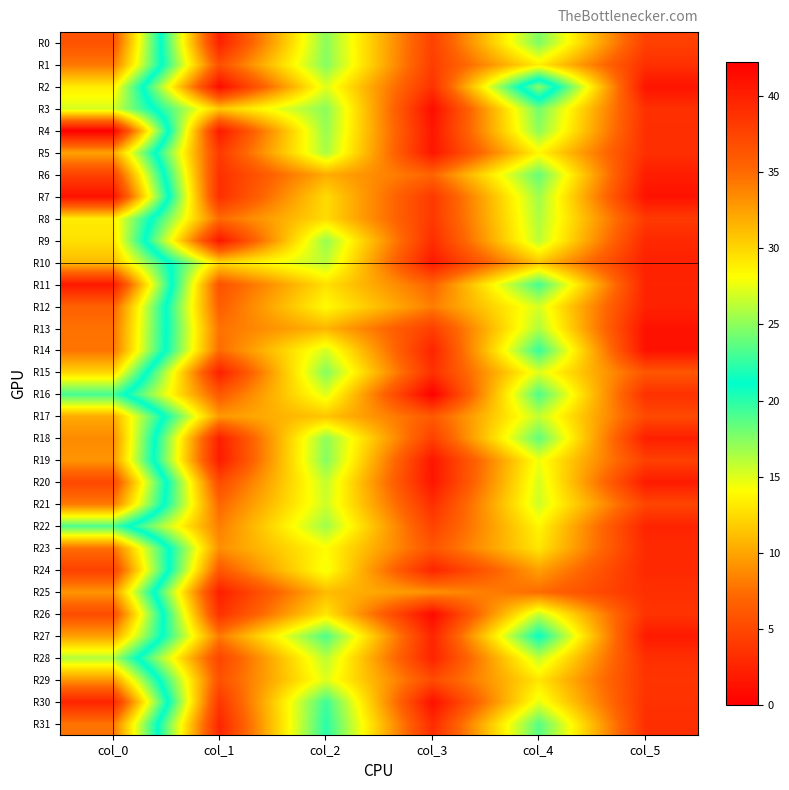

Reading left to right, what are all the values shown in this chart?

R0: col_0=36.5	col_1=2.3	col_2=17.3	col_3=4.5	col_4=17.7	col_5=4.5
R1: col_0=34.3	col_1=5.6	col_2=17.5	col_3=4.3	col_4=13.3	col_5=3.3
R2: col_0=29.0	col_1=0.8	col_2=15.0	col_3=3.4	col_4=25.0	col_5=1.4
R3: col_0=27.0	col_1=11.6	col_2=17.3	col_3=0.9	col_4=18.0	col_5=3.4
R4: col_0=42.2	col_1=1.8	col_2=17.0	col_3=1.6	col_4=17.2	col_5=3.3
R5: col_0=32.3	col_1=4.0	col_2=16.5	col_3=1.5	col_4=13.8	col_5=3.3
R6: col_0=37.7	col_1=3.3	col_2=10.3	col_3=6.9	col_4=18.3	col_5=2.0
R7: col_0=41.0	col_1=3.2	col_2=12.5	col_3=3.9	col_4=16.8	col_5=1.3
R8: col_0=29.0	col_1=7.3	col_2=12.5	col_3=3.9	col_4=16.3	col_5=4.0
R9: col_0=29.5	col_1=1.5	col_2=17.0	col_3=3.2	col_4=16.0	col_5=2.8
R10: col_0=31.2	col_1=12.3	col_2=16.0	col_3=1.7	col_4=11.5	col_5=2.3
R11: col_0=40.5	col_1=5.7	col_2=12.8	col_3=6.9	col_4=19.2	col_5=2.5
R12: col_0=35.5	col_1=6.5	col_2=14.0	col_3=8.2	col_4=15.2	col_5=2.4
R13: col_0=34.7	col_1=7.6	col_2=10.8	col_3=4.3	col_4=16.3	col_5=1.2
R14: col_0=34.5	col_1=7.3	col_2=15.3	col_3=2.5	col_4=19.7	col_5=1.2
R15: col_0=30.0	col_1=2.2	col_2=17.5	col_3=3.4	col_4=15.0	col_5=6.0
R16: col_0=23.0	col_1=6.2	col_2=15.0	col_3=0.0	col_4=19.0	col_5=3.4
R17: col_0=32.0	col_1=9.4	col_2=11.5	col_3=6.2	col_4=15.8	col_5=5.1
R18: col_0=33.5	col_1=2.1	col_2=17.2	col_3=4.4	col_4=18.5	col_5=2.2
R19: col_0=33.0	col_1=1.9	col_2=17.5	col_3=1.5	col_4=14.5	col_5=4.5
R20: col_0=37.2	col_1=5.2	col_2=15.8	col_3=1.5	col_4=15.2	col_5=1.9
R21: col_0=34.2	col_1=7.0	col_2=15.5	col_3=3.2	col_4=15.5	col_5=4.8
R22: col_0=23.2	col_1=8.2	col_2=16.8	col_3=4.6	col_4=13.8	col_5=2.5
R23: col_0=34.8	col_1=8.9	col_2=14.0	col_3=6.0	col_4=13.0	col_5=2.9
R24: col_0=37.8	col_1=6.1	col_2=14.5	col_3=2.5	col_4=9.8	col_5=2.9
R25: col_0=33.0	col_1=2.1	col_2=11.0	col_3=9.1	col_4=7.3	col_5=3.3
R26: col_0=37.0	col_1=3.4	col_2=13.0	col_3=0.7	col_4=15.8	col_5=3.6
R27: col_0=32.5	col_1=8.0	col_2=19.0	col_3=2.5	col_4=21.0	col_5=1.9
R28: col_0=26.0	col_1=4.7	col_2=16.0	col_3=2.5	col_4=15.8	col_5=3.3
R29: col_0=33.0	col_1=5.6	col_2=15.0	col_3=5.2	col_4=13.0	col_5=3.7
R30: col_0=39.8	col_1=3.8	col_2=19.5	col_3=1.1	col_4=14.8	col_5=3.4
R31: col_0=34.5	col_1=2.6	col_2=20.0	col_3=3.0	col_4=18.8	col_5=3.3